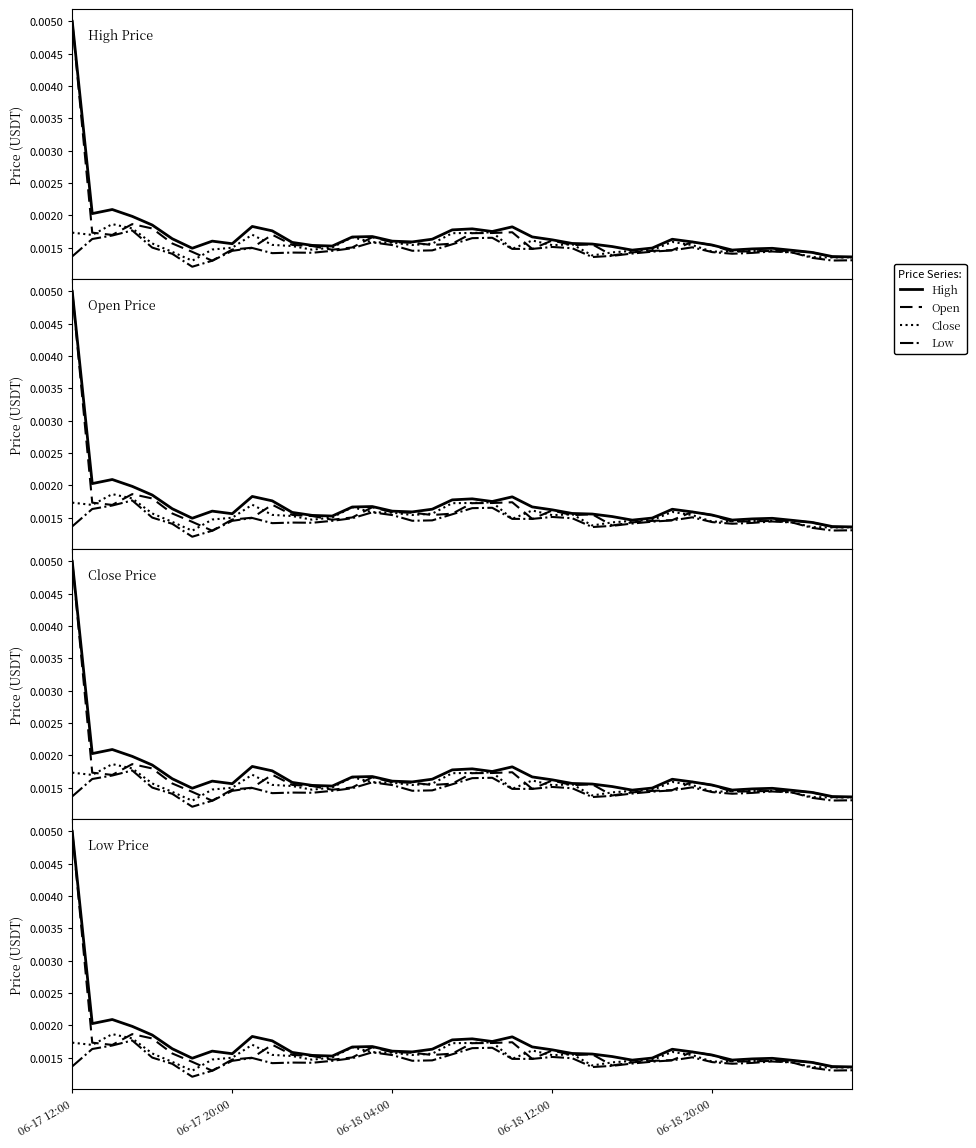

True or false: High has a value of 0.0 at 06-18 12:00.

False